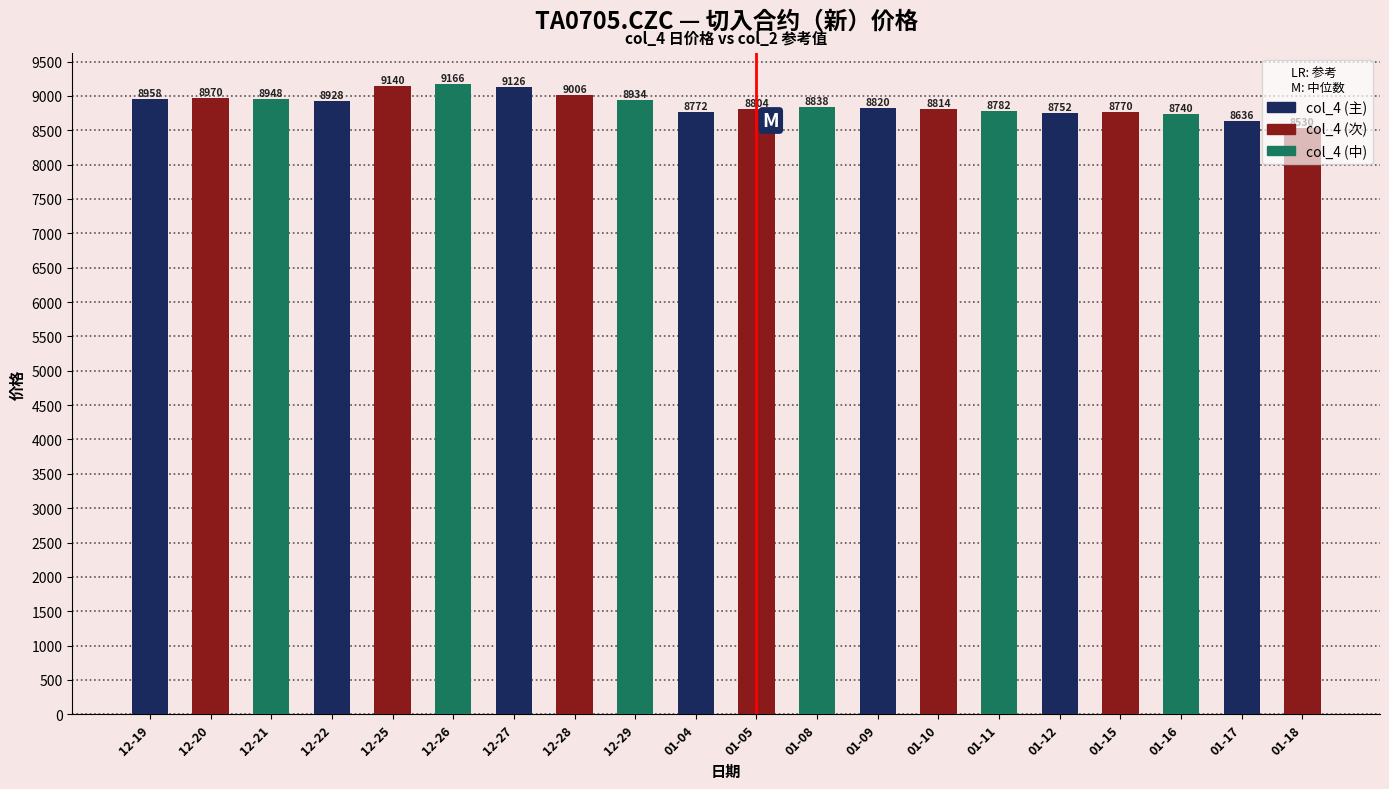

Reading right to left, list all the values displayed in this chart.

01-18=8530	01-17=8636	01-16=8740	01-15=8770	01-12=8752	01-11=8782	01-10=8814	01-09=8820	01-08=8838	01-05=8804	01-04=8772	12-29=8934	12-28=9006	12-27=9126	12-26=9166	12-25=9140	12-22=8928	12-21=8948	12-20=8970	12-19=8958